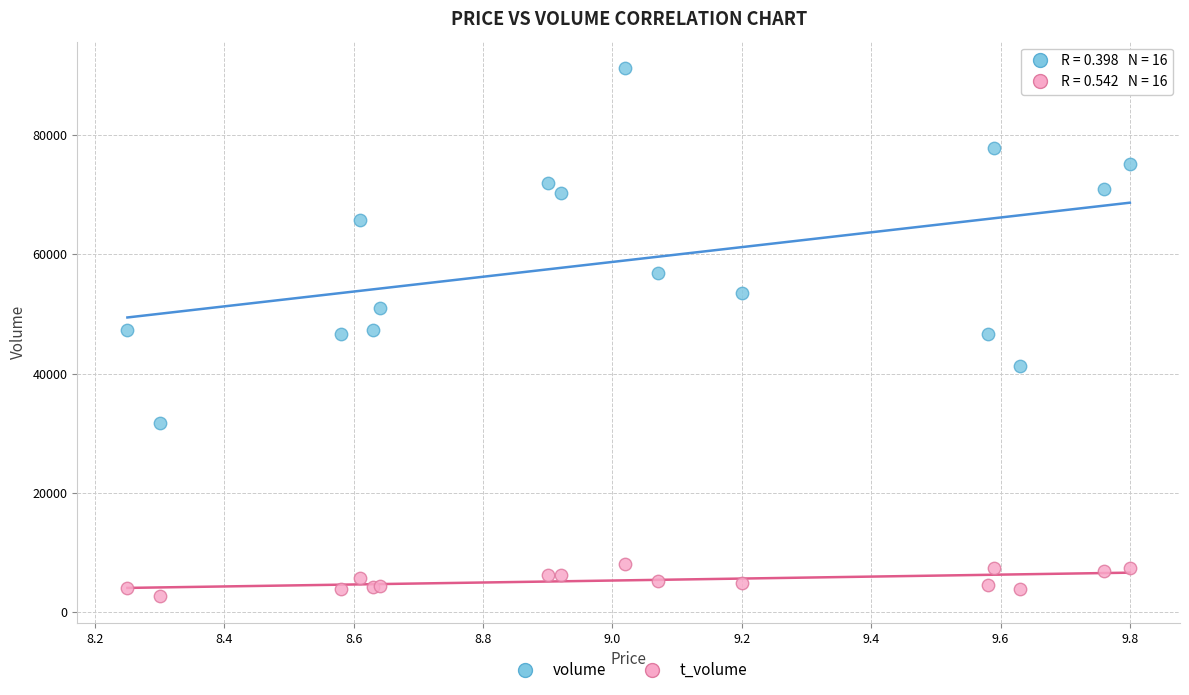

Which series has the largest Y range (max minus min)?

volume